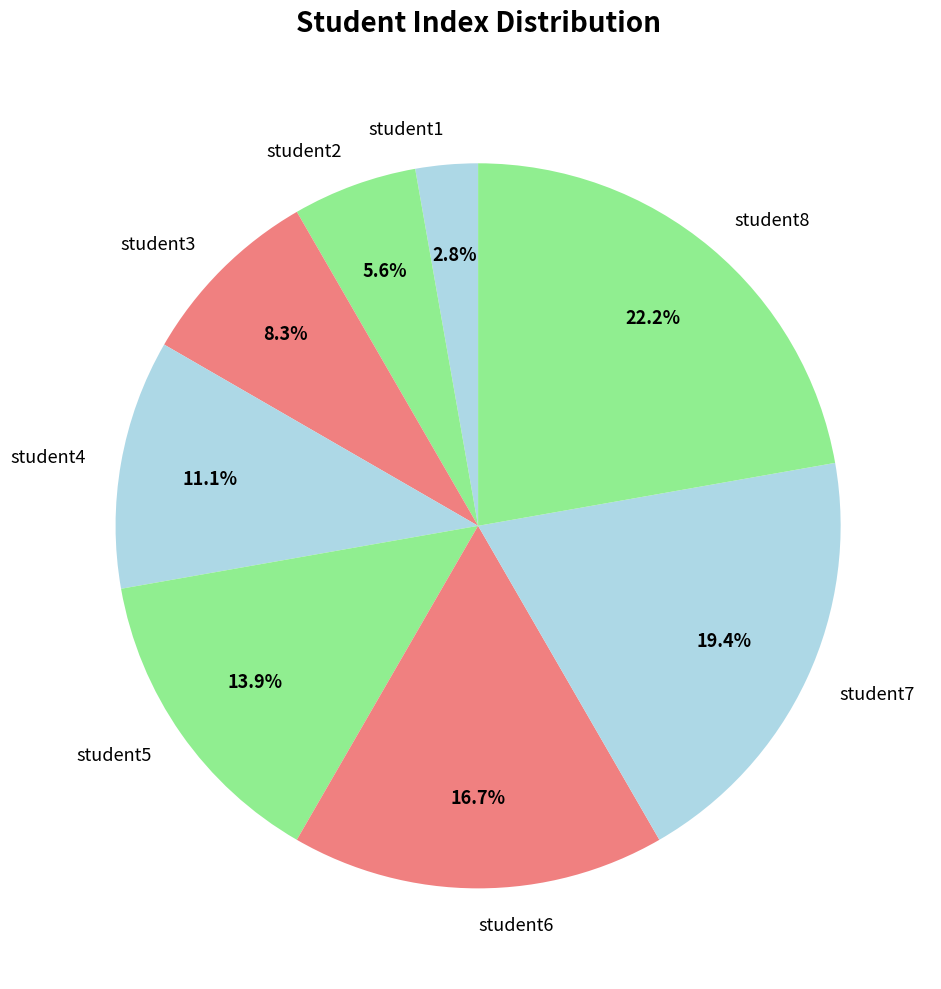

Does any single category account for the majority?

No